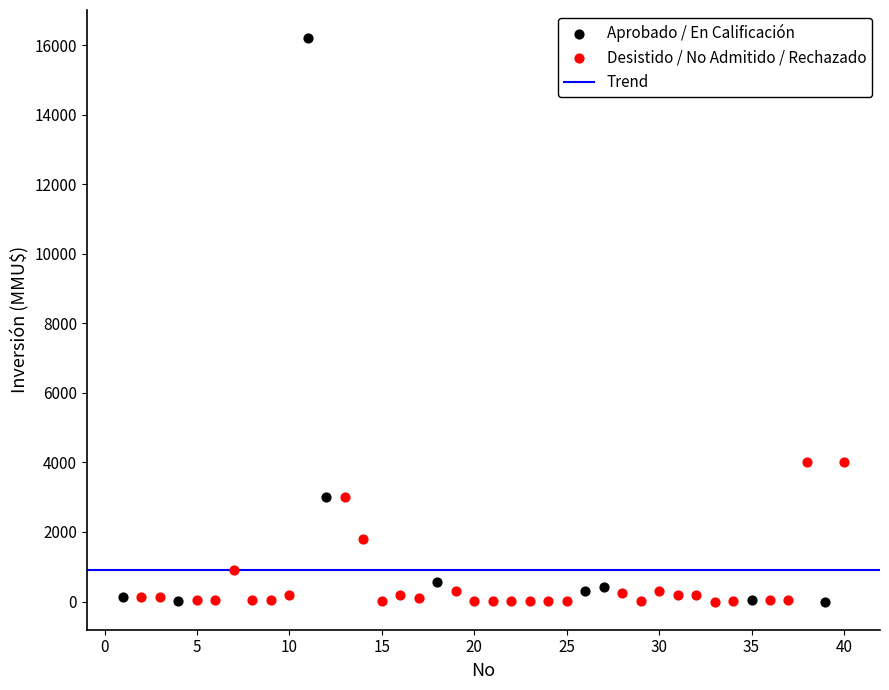

Which series has the largest Y range (max minus min)?

Aprobado / En Calificación